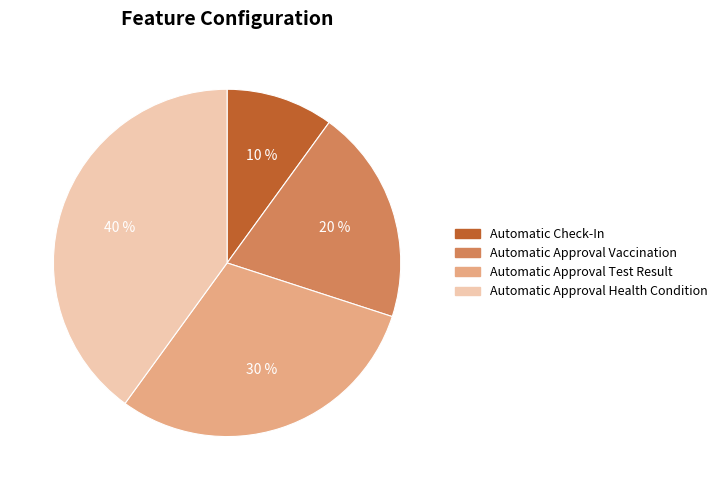

Between Automatic Approval Vaccination and Automatic Check-In, which is larger?

Automatic Approval Vaccination